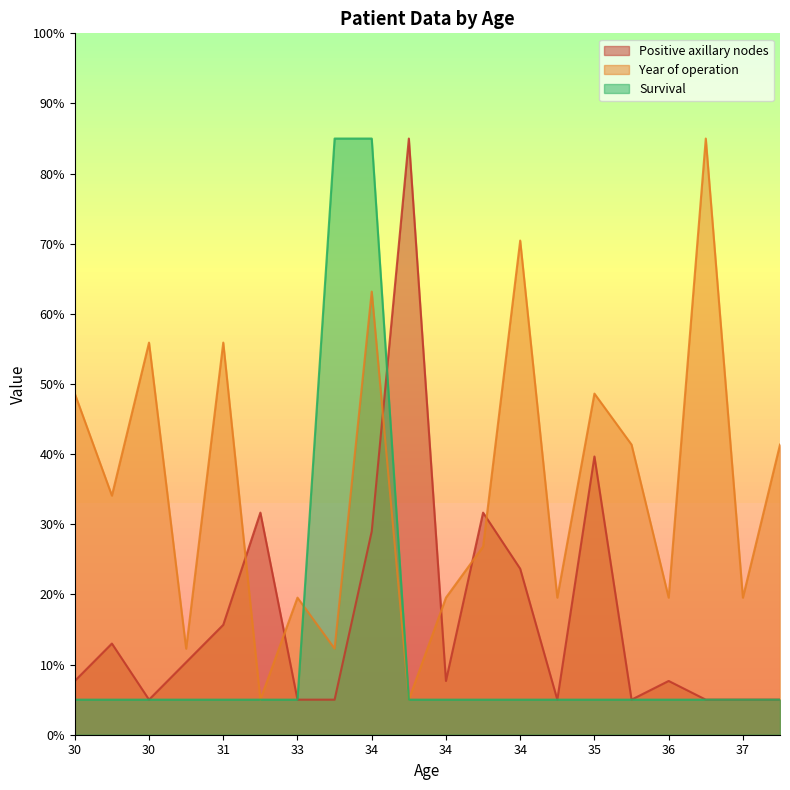

At which label does Year of operation first exceed 34?

30